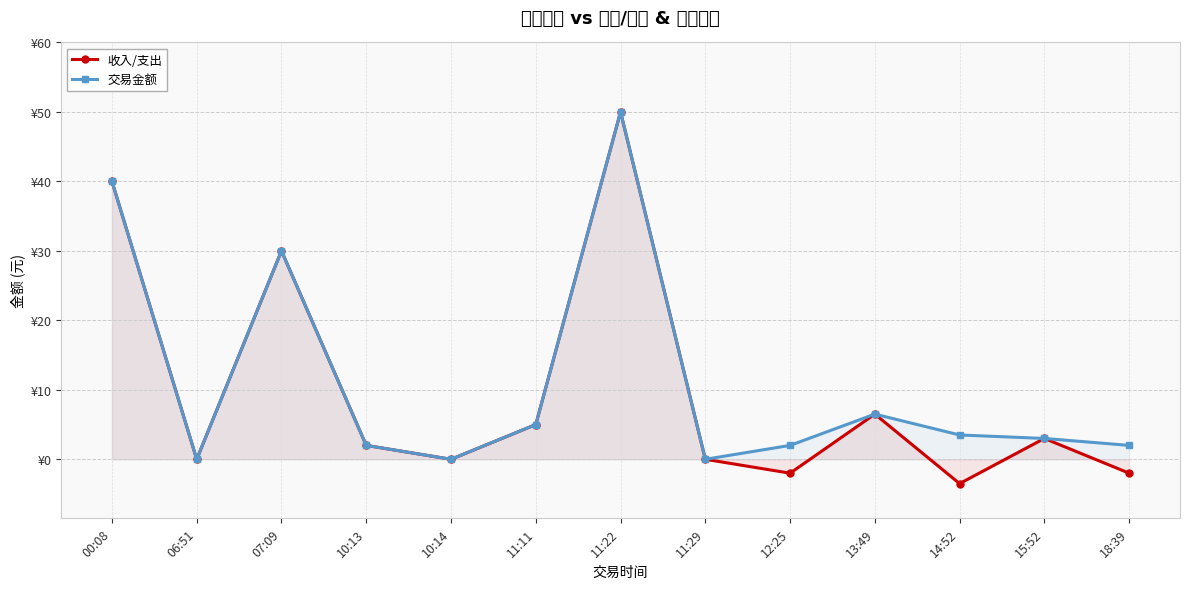

Which series has the largest total across all categories?

交易金额